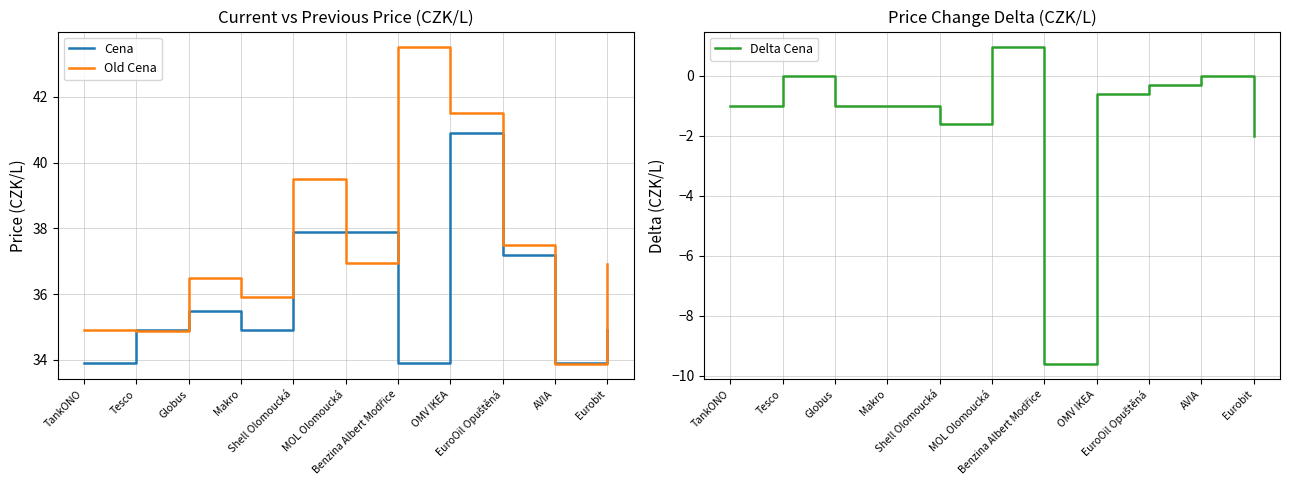

What is the total value across all series at TankONO?

67.8